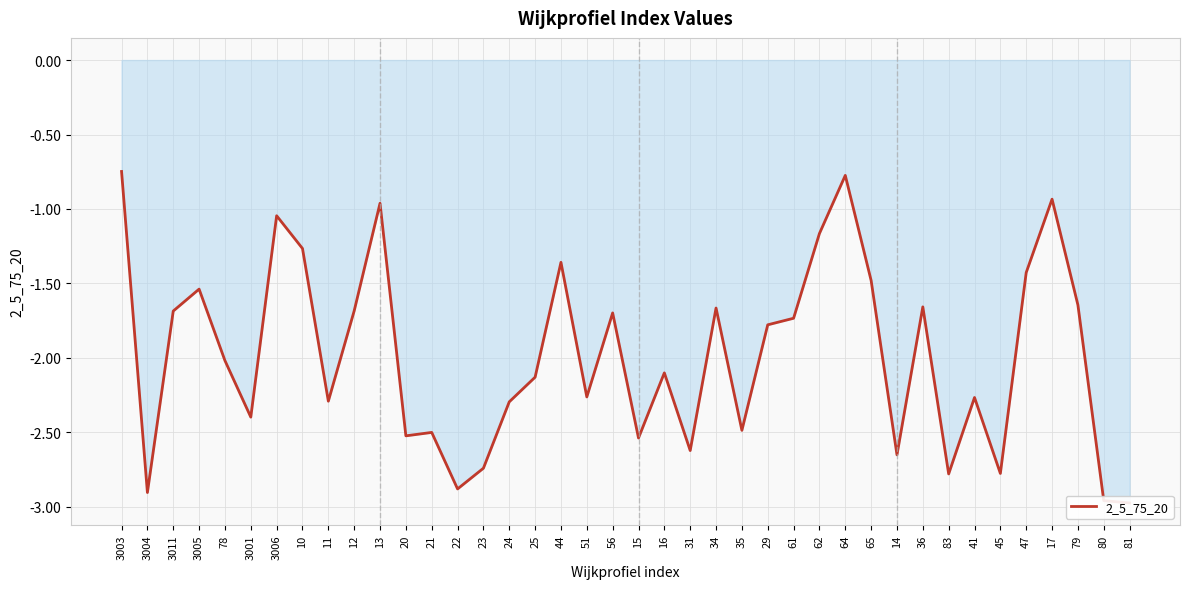

Reading right to left, list all the values displayed in this chart.

-3.0	-3.0	-1.6	-0.9	-1.4	-2.8	-2.3	-2.8	-1.7	-2.7	-1.5	-0.8	-1.2	-1.7	-1.8	-2.5	-1.7	-2.6	-2.1	-2.5	-1.7	-2.3	-1.4	-2.1	-2.3	-2.7	-2.9	-2.5	-2.5	-1.0	-1.7	-2.3	-1.3	-1.0	-2.4	-2.0	-1.5	-1.7	-2.9	-0.7